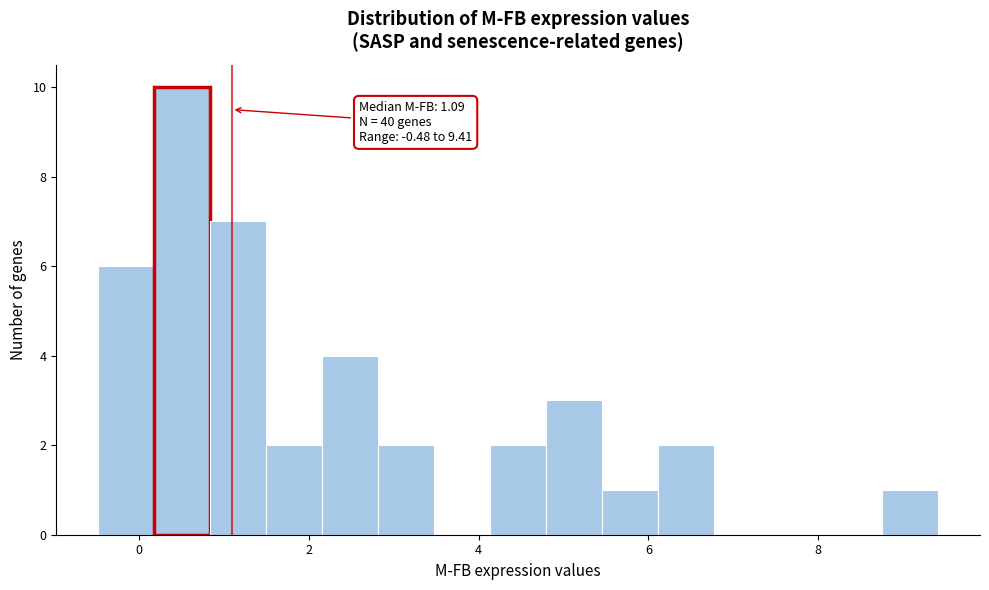

Around what value on the x-axis is the tallest bar? Give the approximate position of its centre, as read against the axis.

0.6